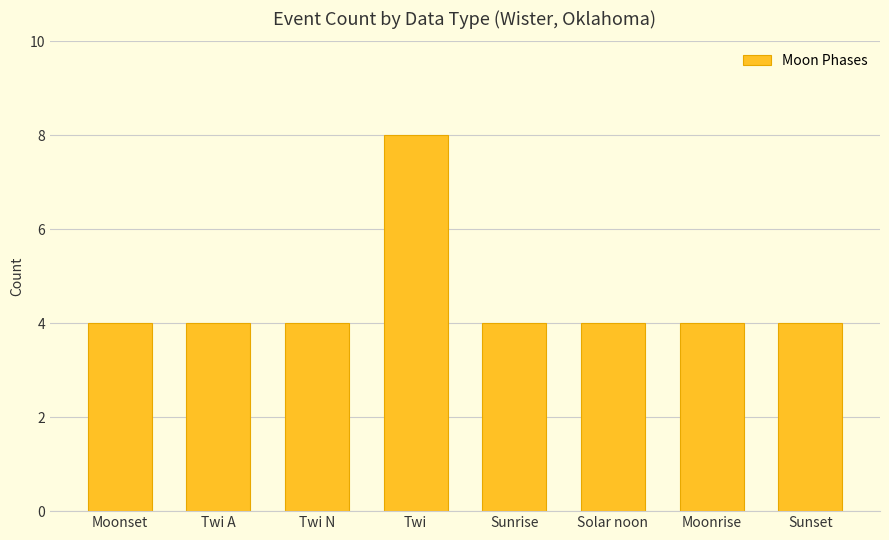

What is the sum of the values at Moonset and Sunrise?

8